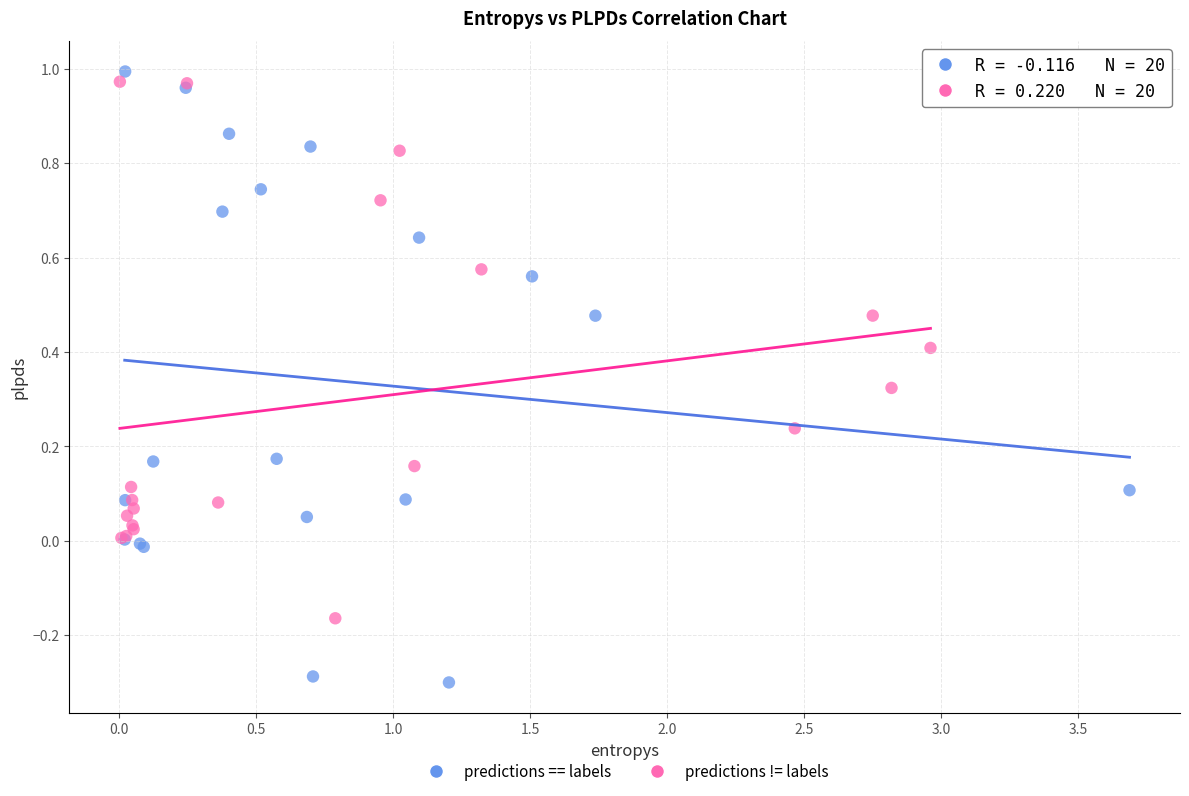

Which series has the largest Y range (max minus min)?

predictions == labels